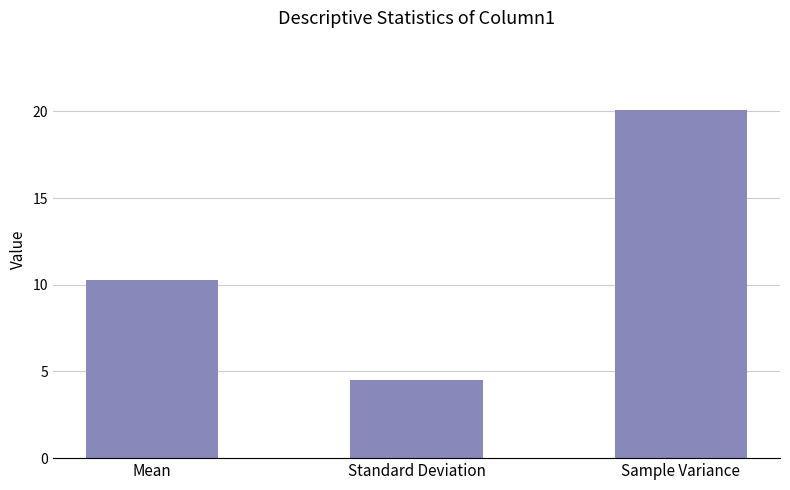

What is the sum of all values?

34.8